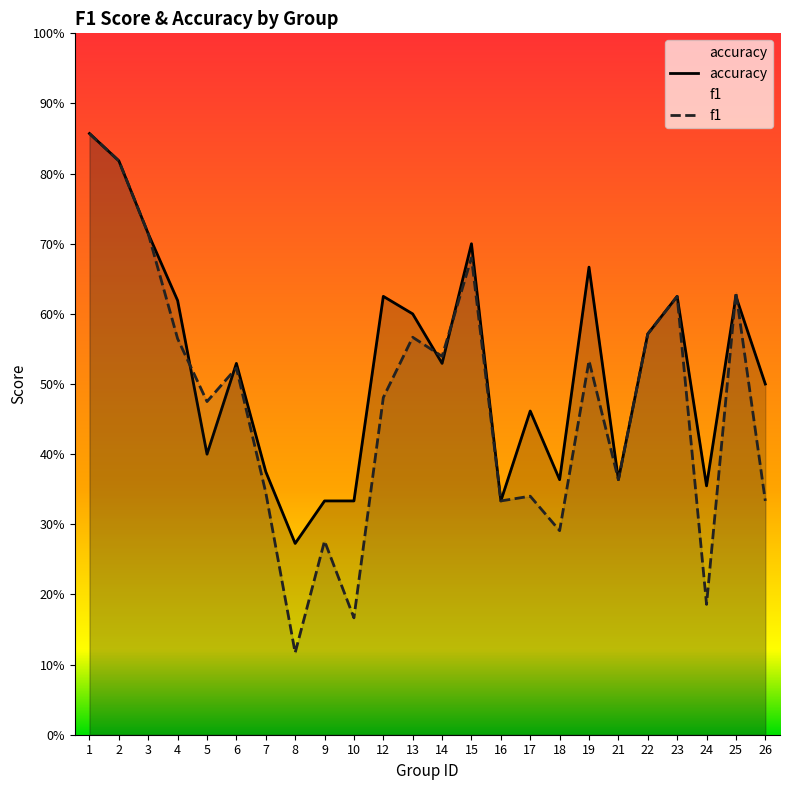

The f1 series shows 0.3 at 24. True or false?

False